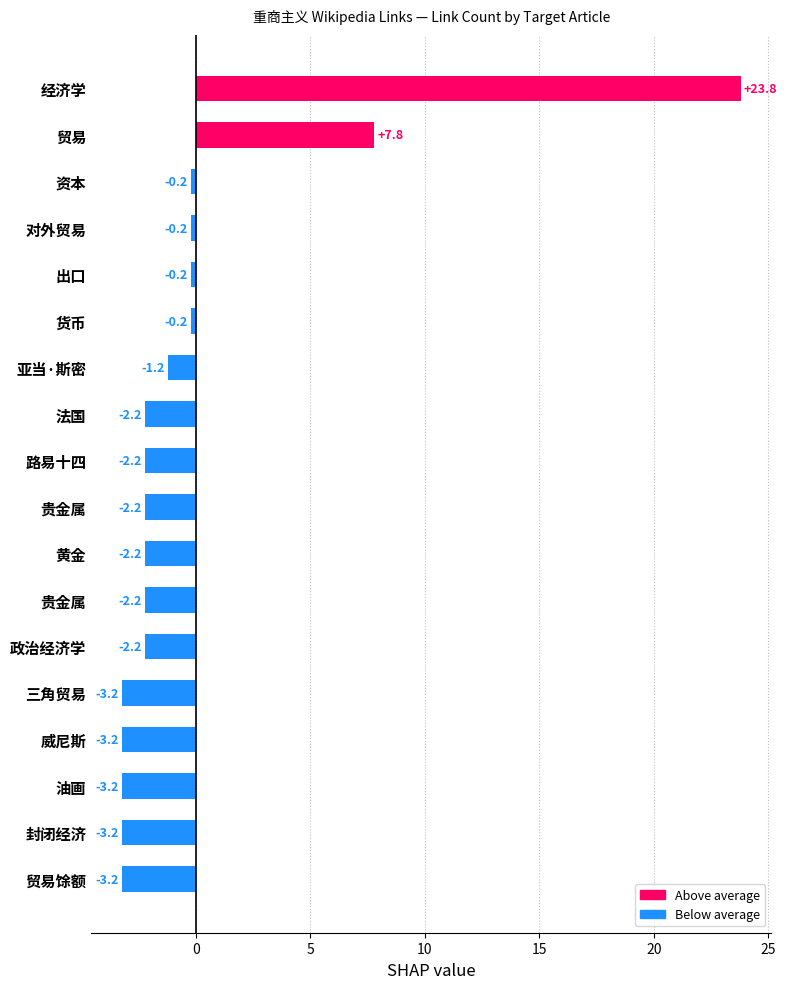

Are the bars horizontal?

Yes